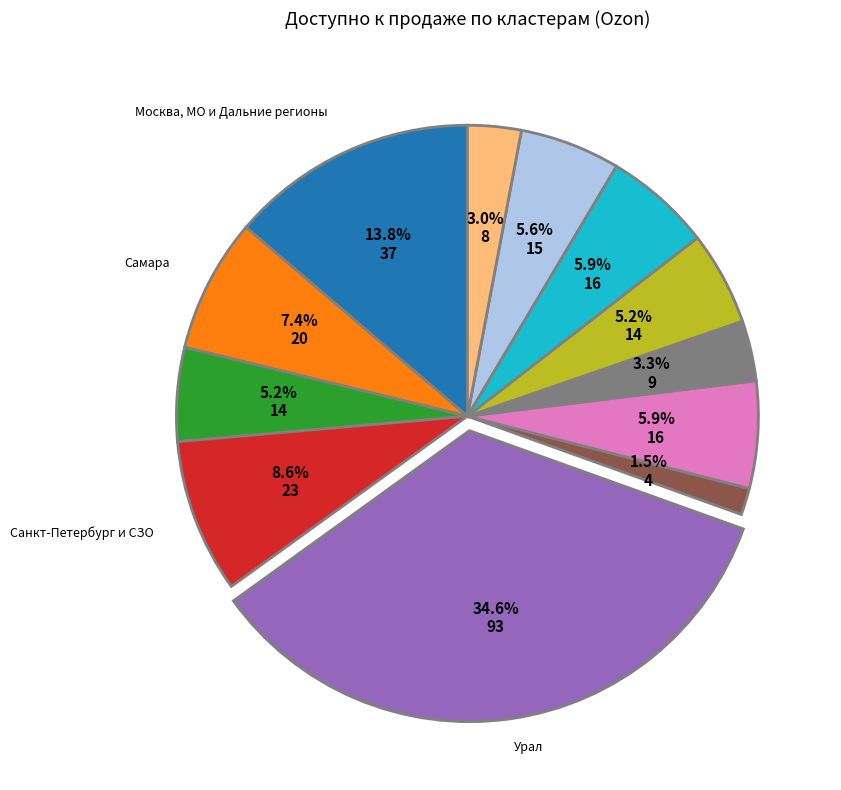

Does any single category account for the majority?

No